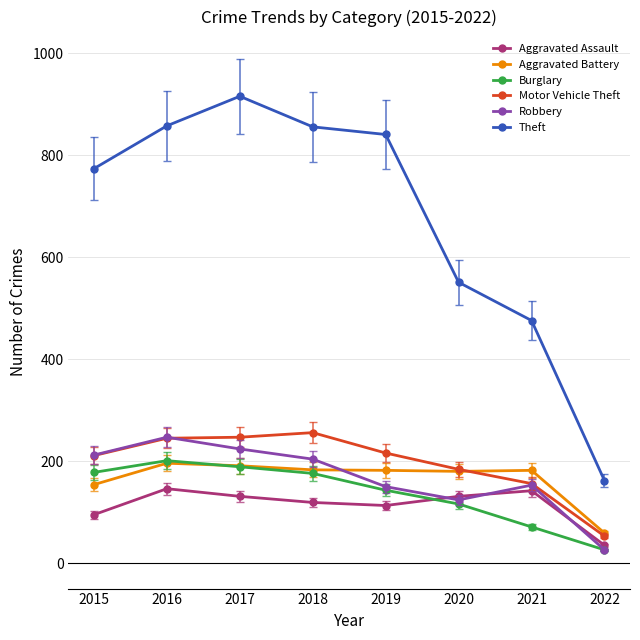

What is the value of the Burglary point at the 7th from the left?

71